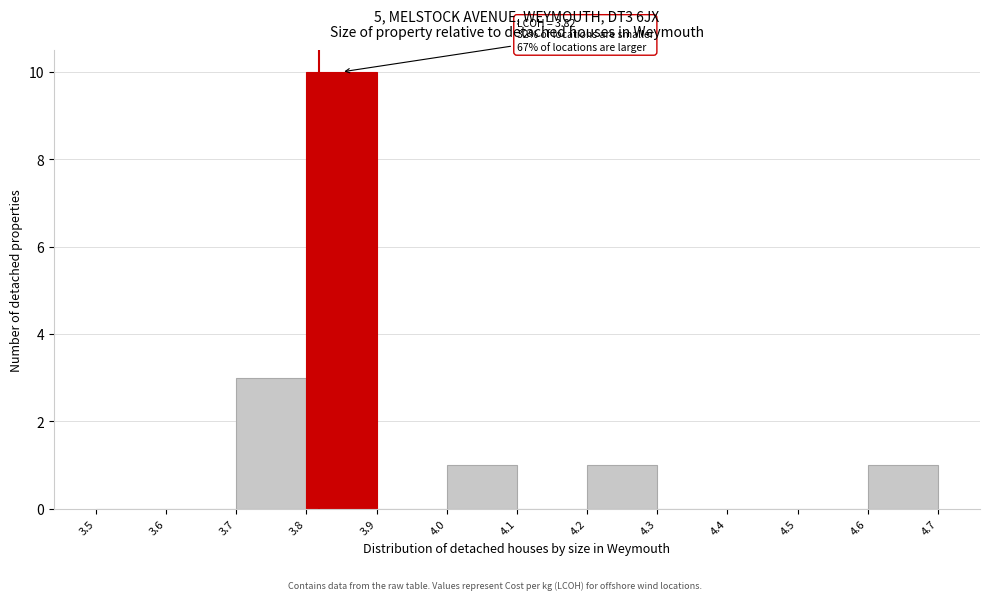

Which range on the x-axis has the tallest bar?

3.8 to 3.9